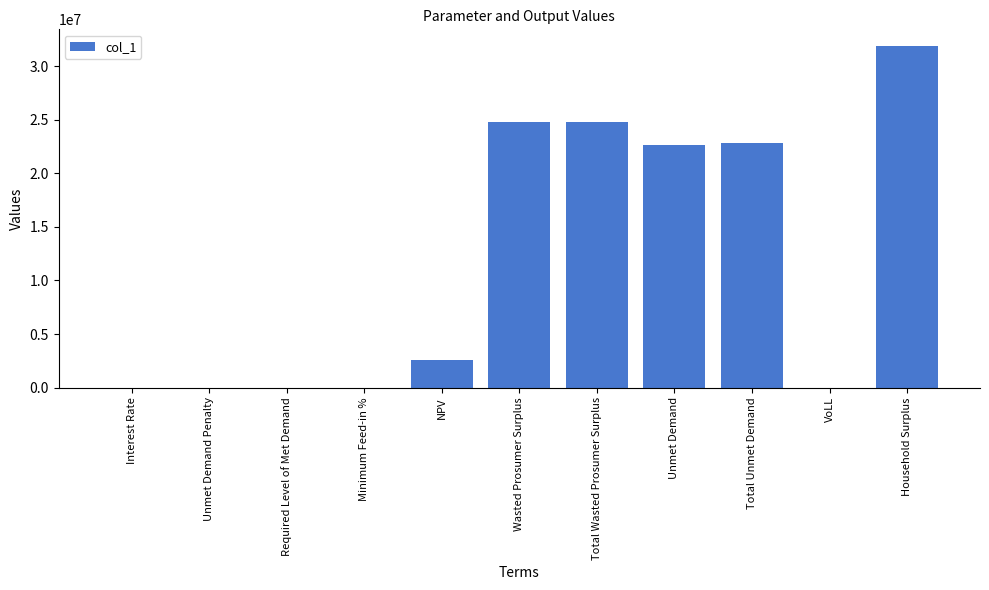

What is the maximum value shown in the chart?

31848977.7